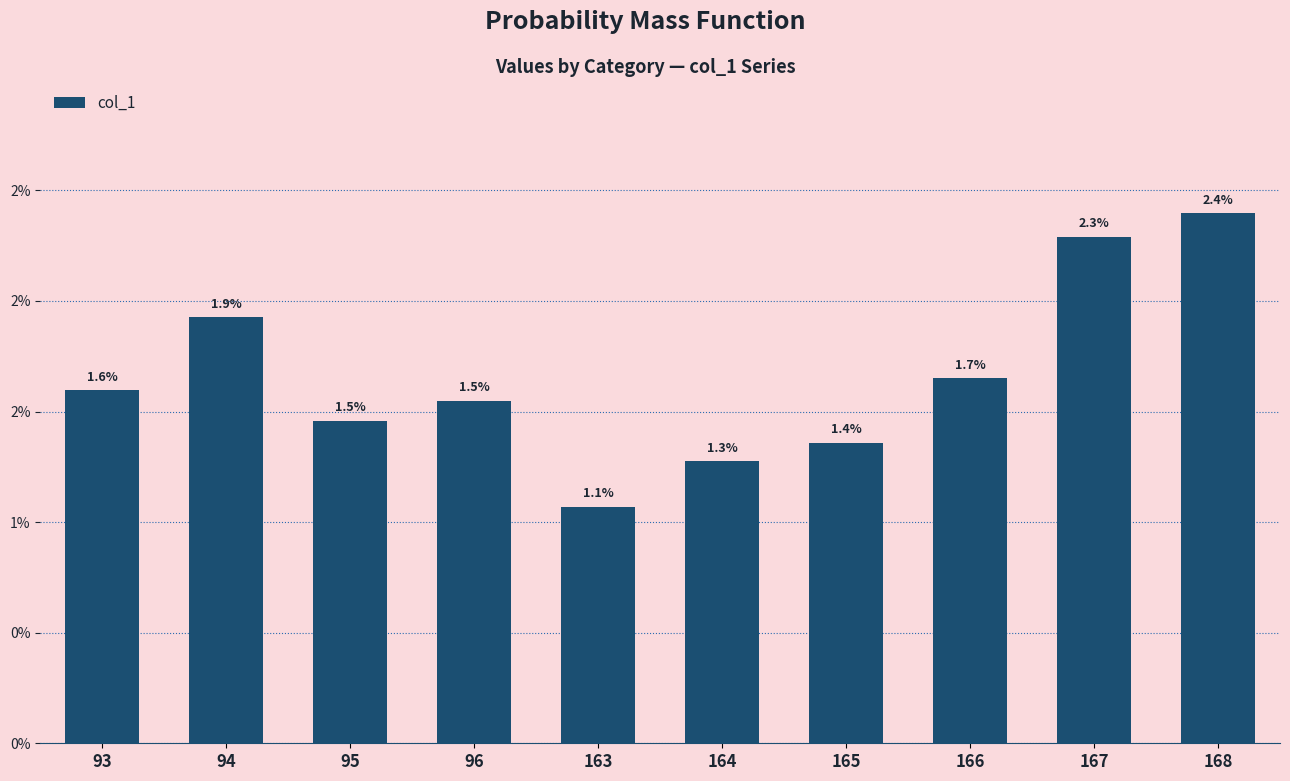

Are the bars horizontal?

No